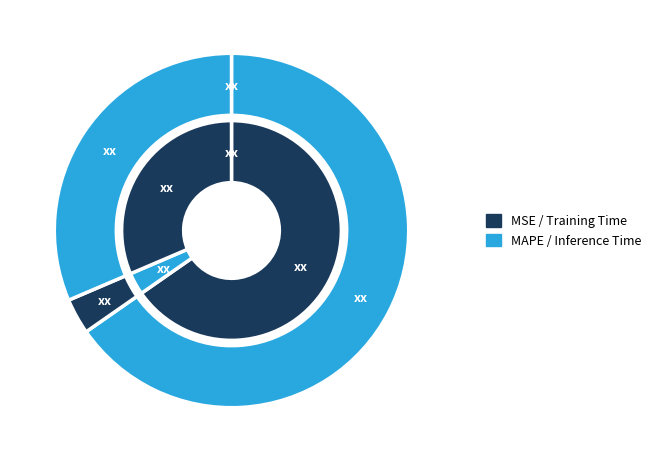

How many slices are in this pie chart?

4